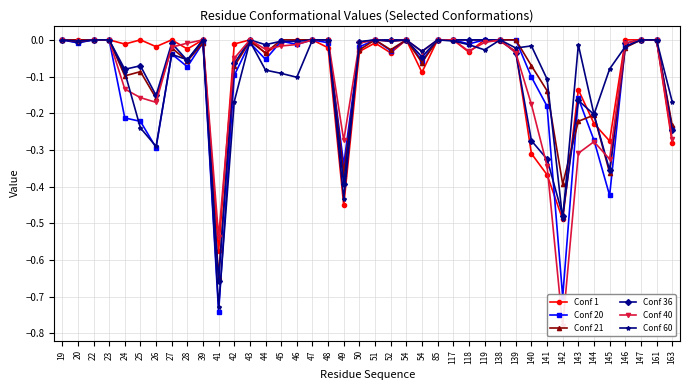

At which category is the sum across all series the highest?

19